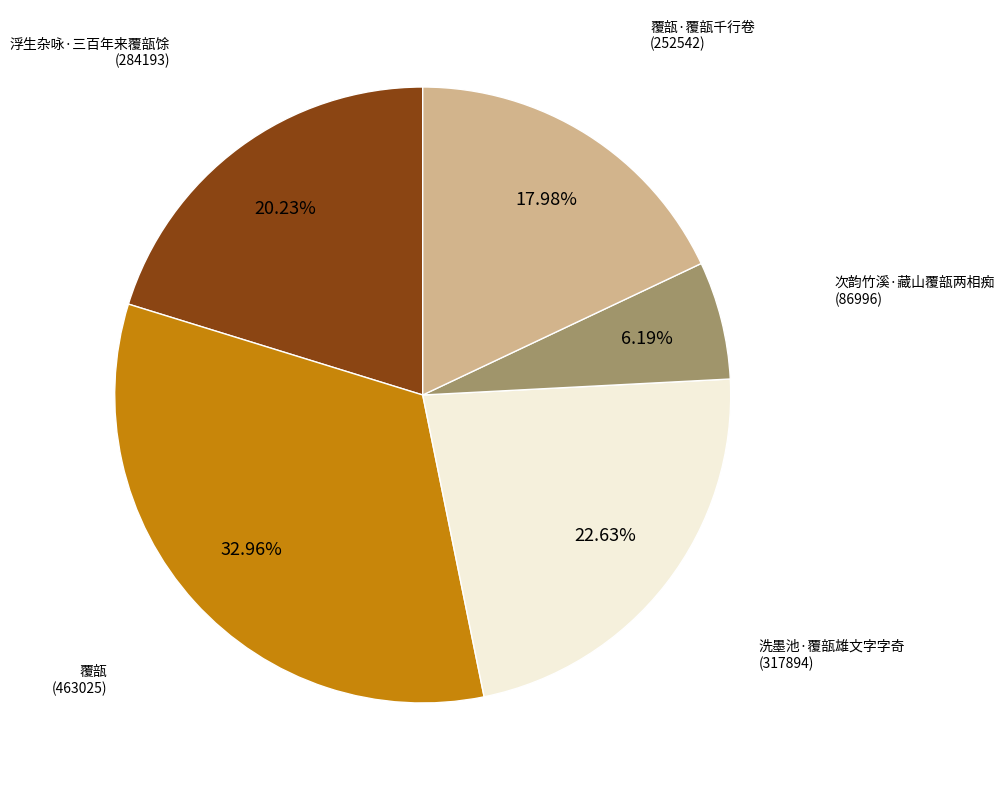

Does any single category account for the majority?

No